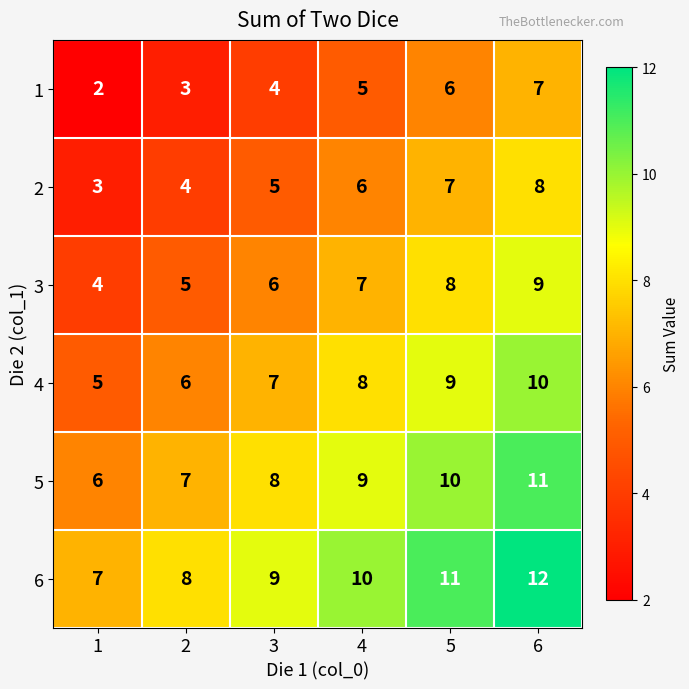

At which label is 5 closest to 8?

3